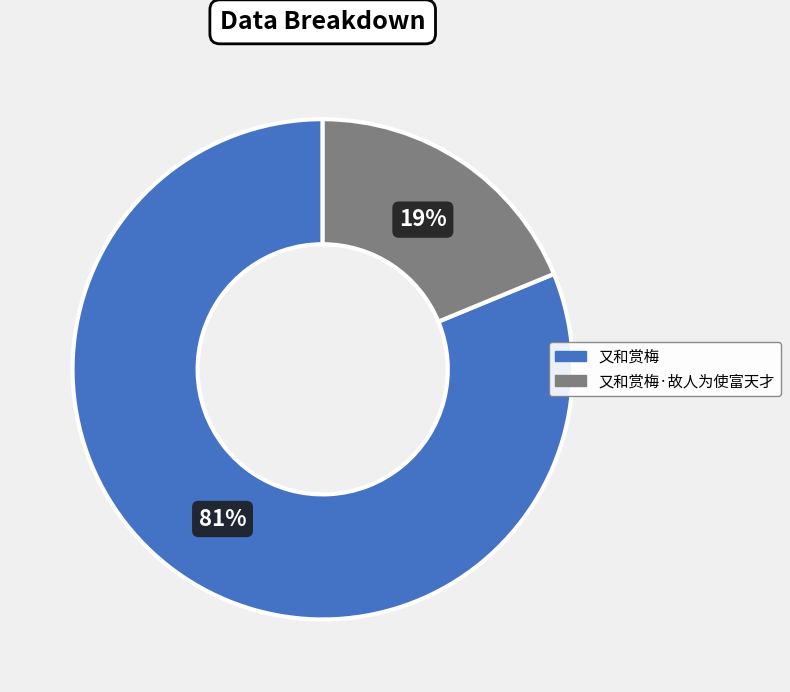

How many segments does this pie chart have?

2